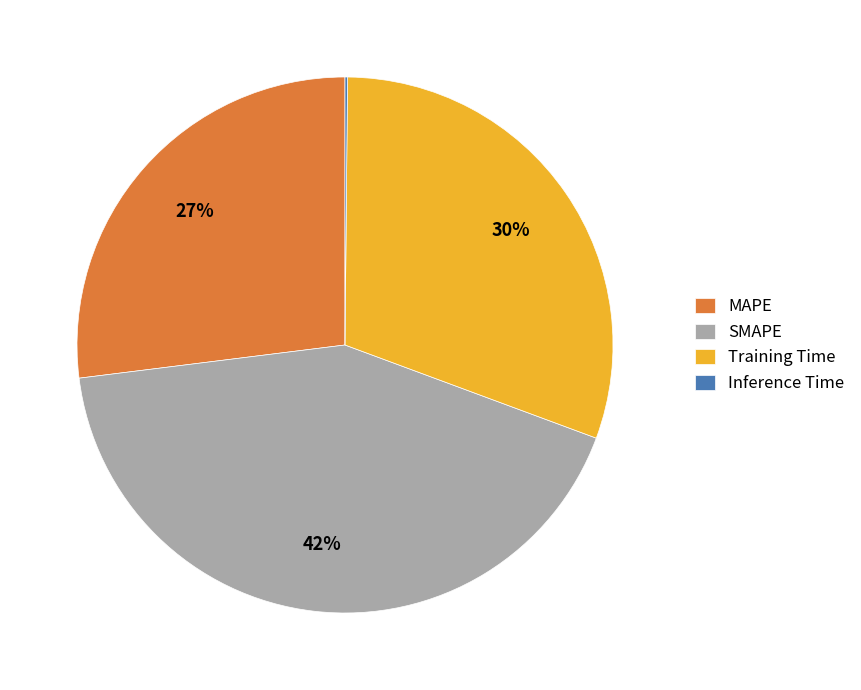

Do Training Time and SMAPE together represent more than half of the pie?

Yes